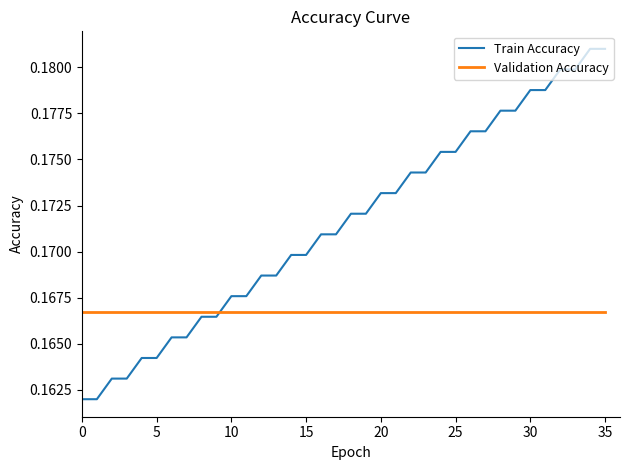

Rank the series by their maximum value, from highest to lowest.

Train Accuracy, Validation Accuracy